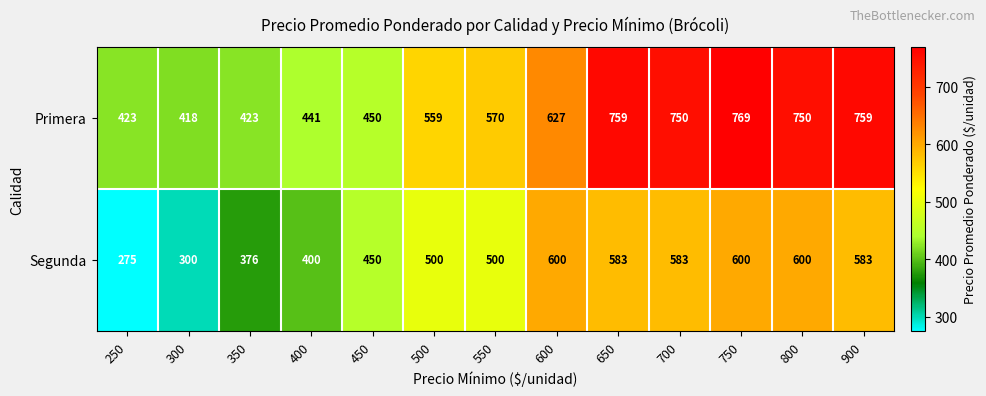

Count the number of categories in the chart.

13